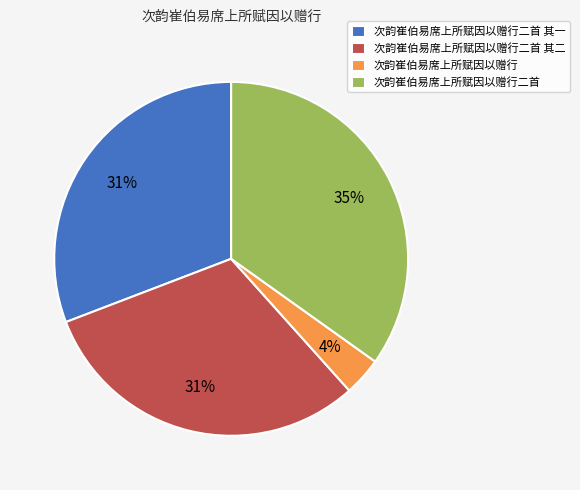

How many segments does this pie chart have?

4